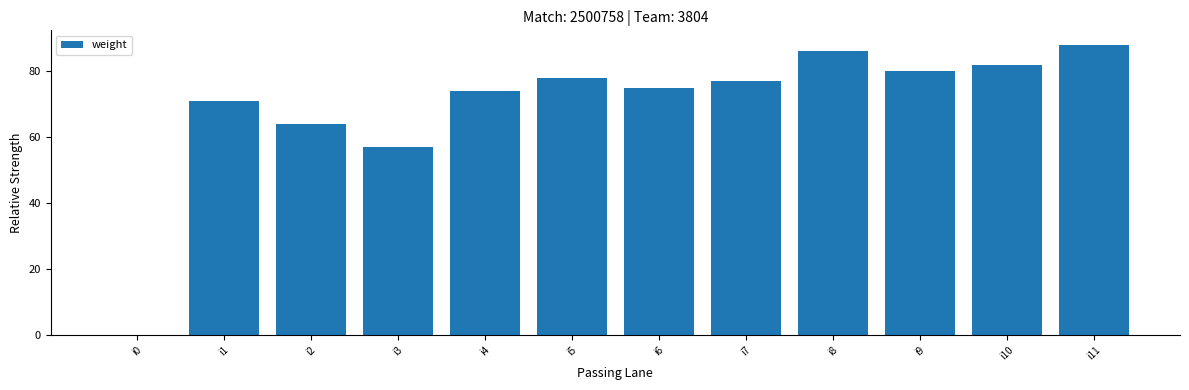

What is the sum of the values at i3 and i8?

143